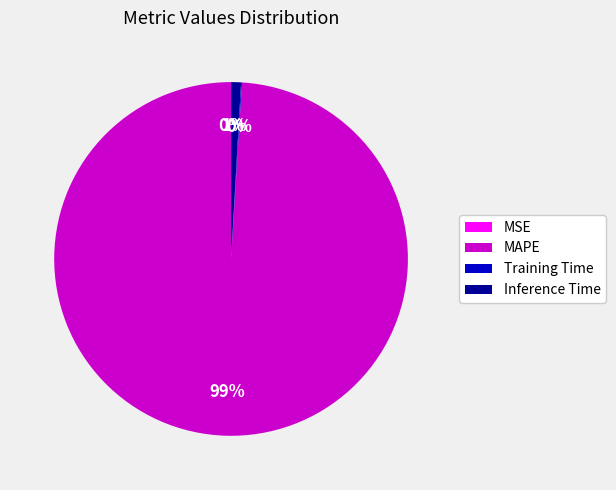

Is it true that Inference Time is 11% of the pie?

False